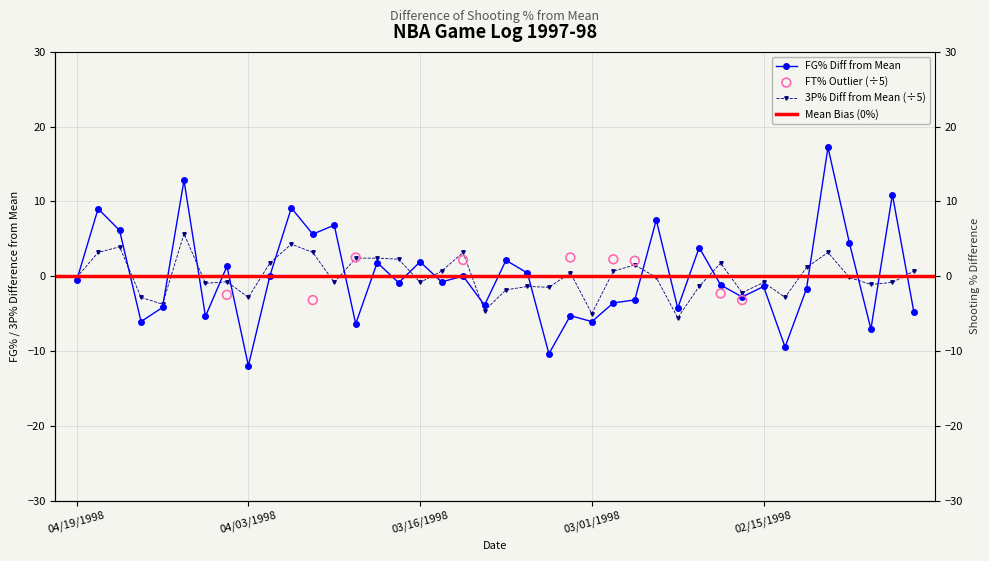

Is the value of 3P% at 01/31/1998 greater than the value of FG% at 02/13/1998?

Yes